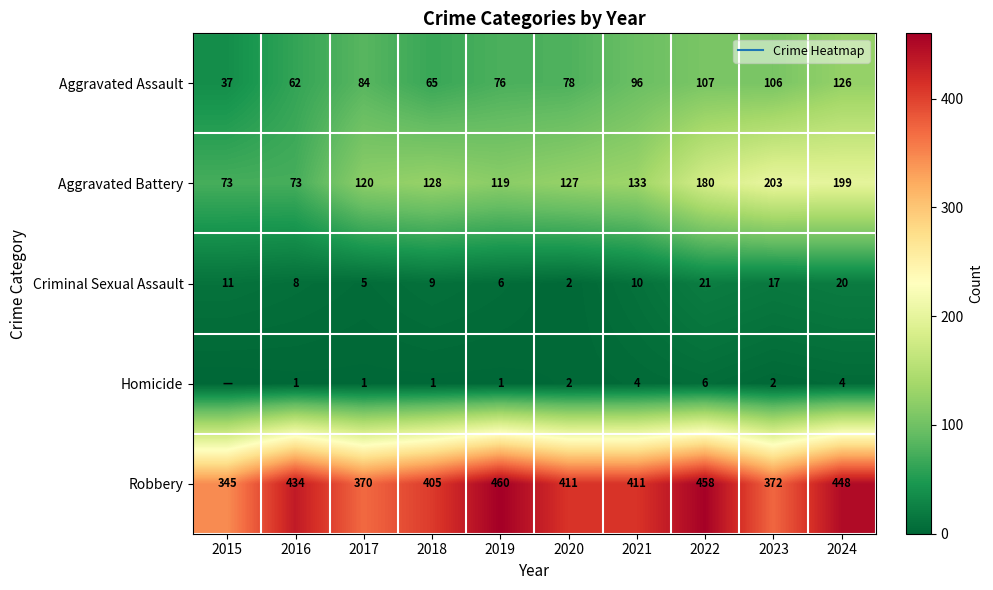

What is the difference between the second highest and second lowest values in the Homicide series?

3